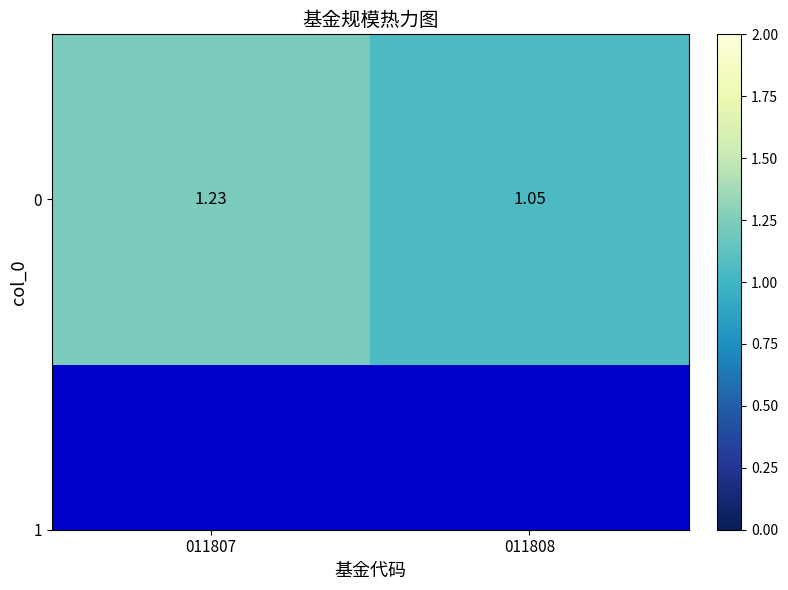

What is the average value?

1.1